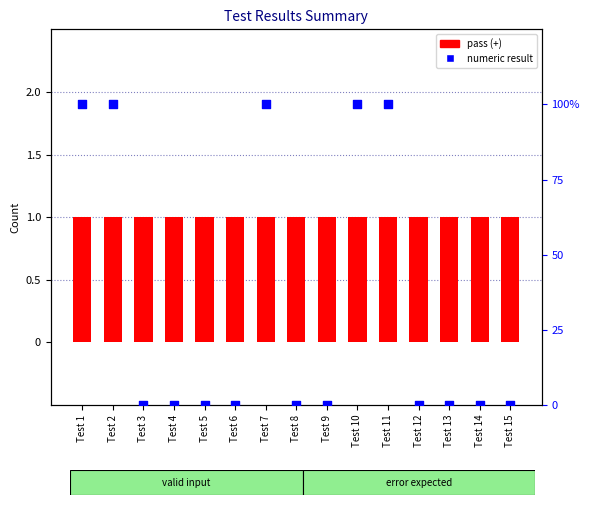

At how many categories does at least one series exceed 21?

5